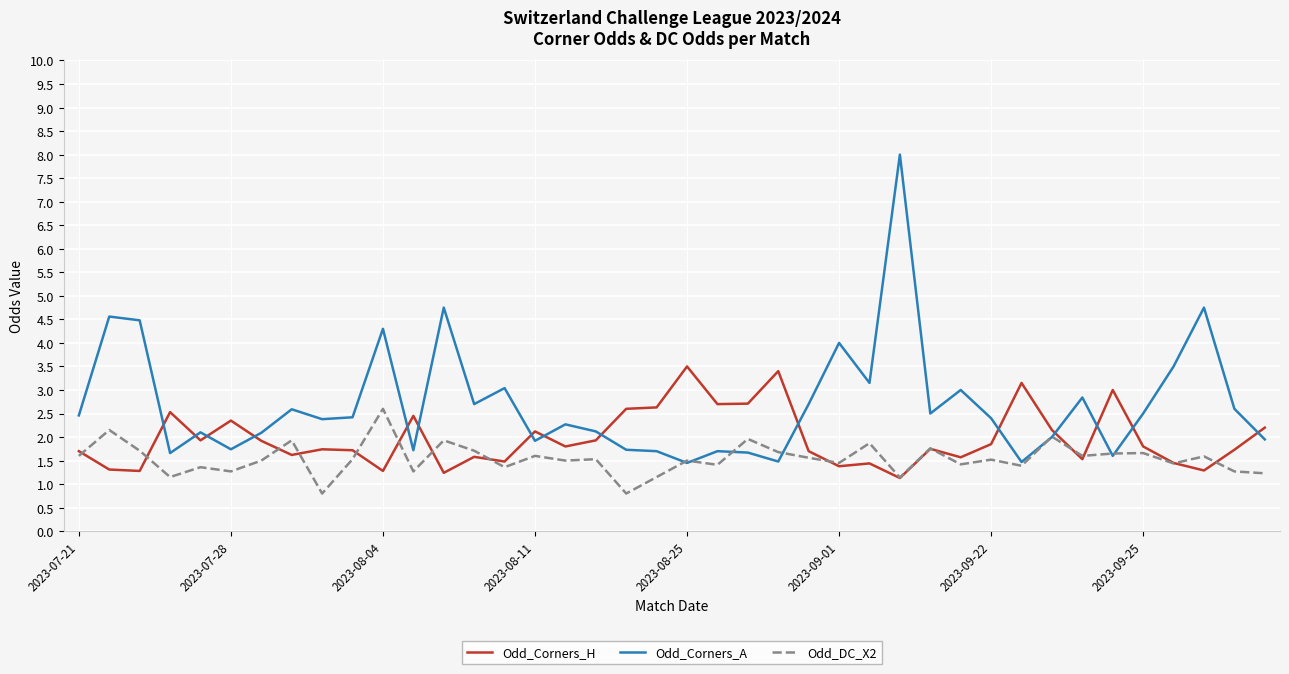

Which series has the widest spread of values?

Odd_Corners_A